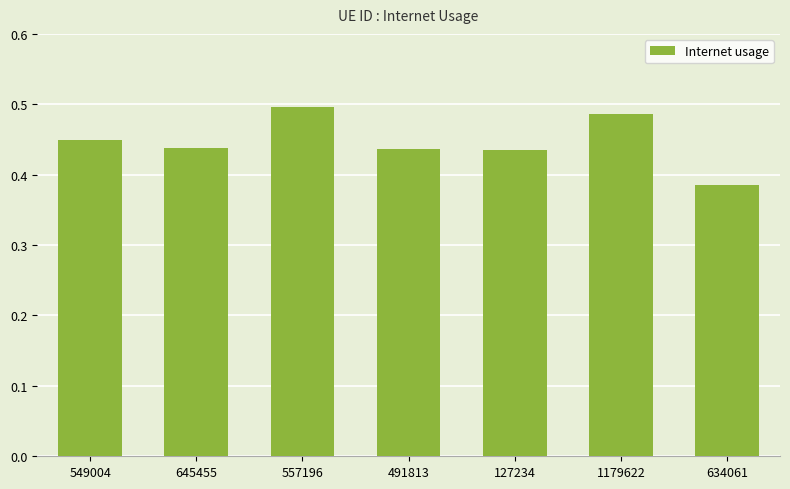

The value at 645455 is 0.6. True or false?

False